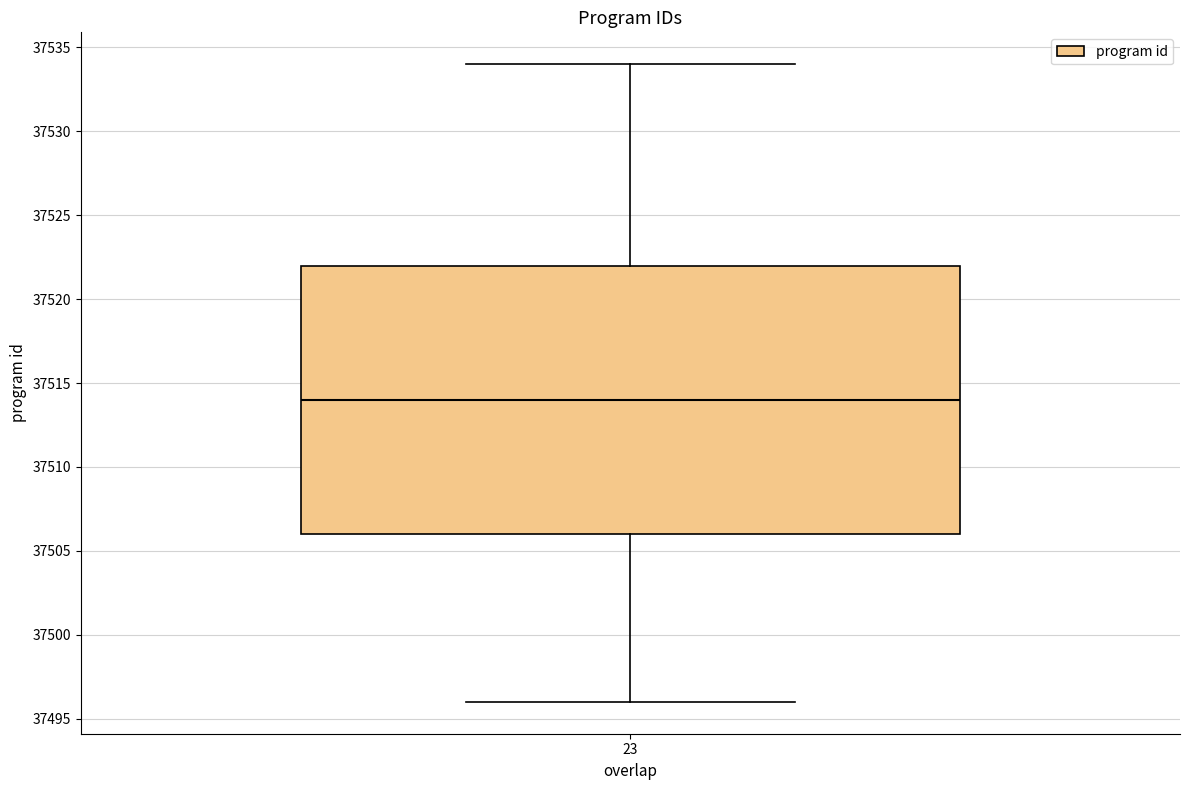

Transcribe this box plot: give where the median line is, the range the box spans, and where the two whiskers end, as read against the y-axis. The values are not printed on the chart, so give them approximately, as read against the axis.

median 37514, box 37506 to 37522, whiskers 37496 to 37534